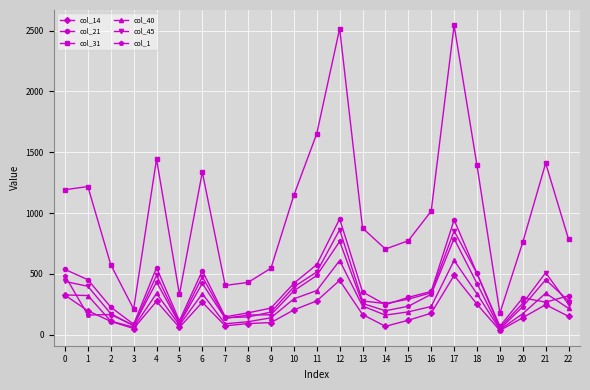

Is the value of col_1 at 20 greater than the value of col_14 at 20?

Yes